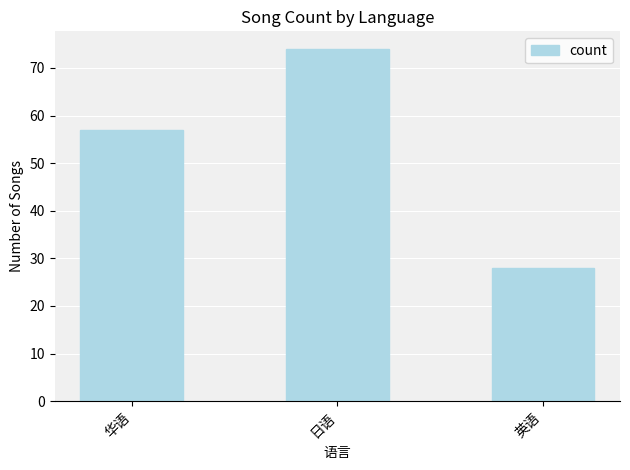

Approximately how many times larger is the value at 英语 compared to 日语?

0.4